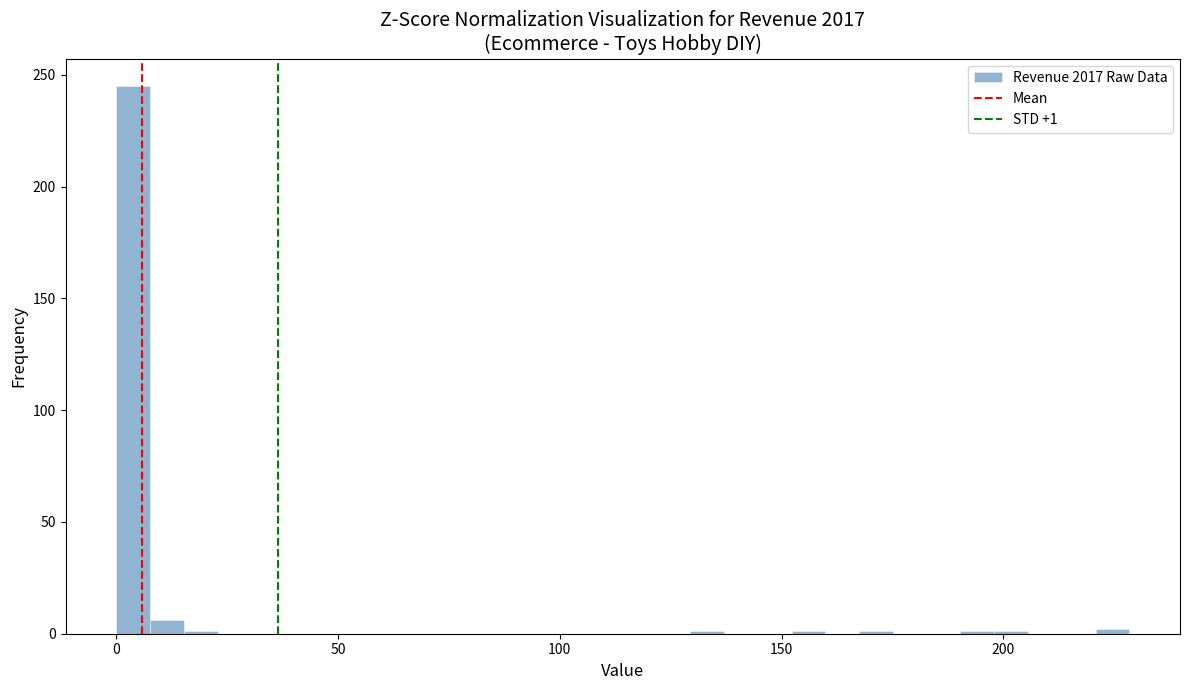

Read against the x-axis, roughly where is the centre of the tallest bar?

5